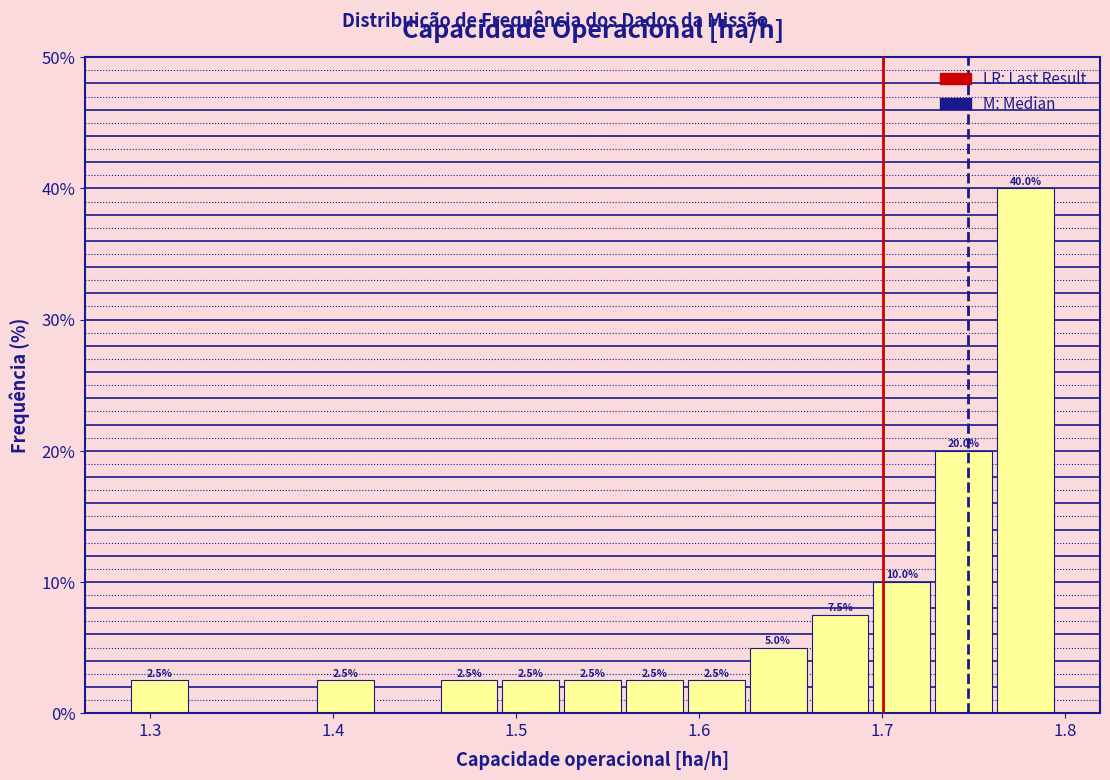

Read against the x-axis, roughly where is the centre of the tallest bar?

1.78